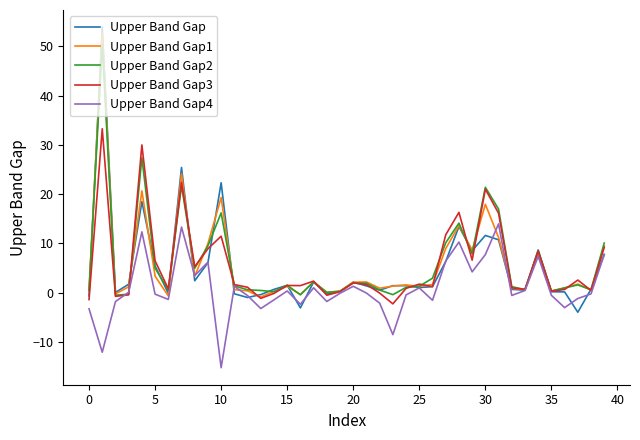

What is the maximum value shown in the chart?

53.9